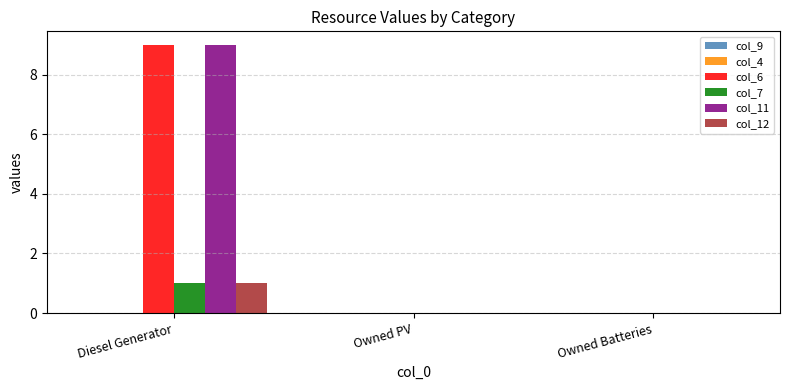

The value of col_7 at Owned PV is 0. True or false?

True